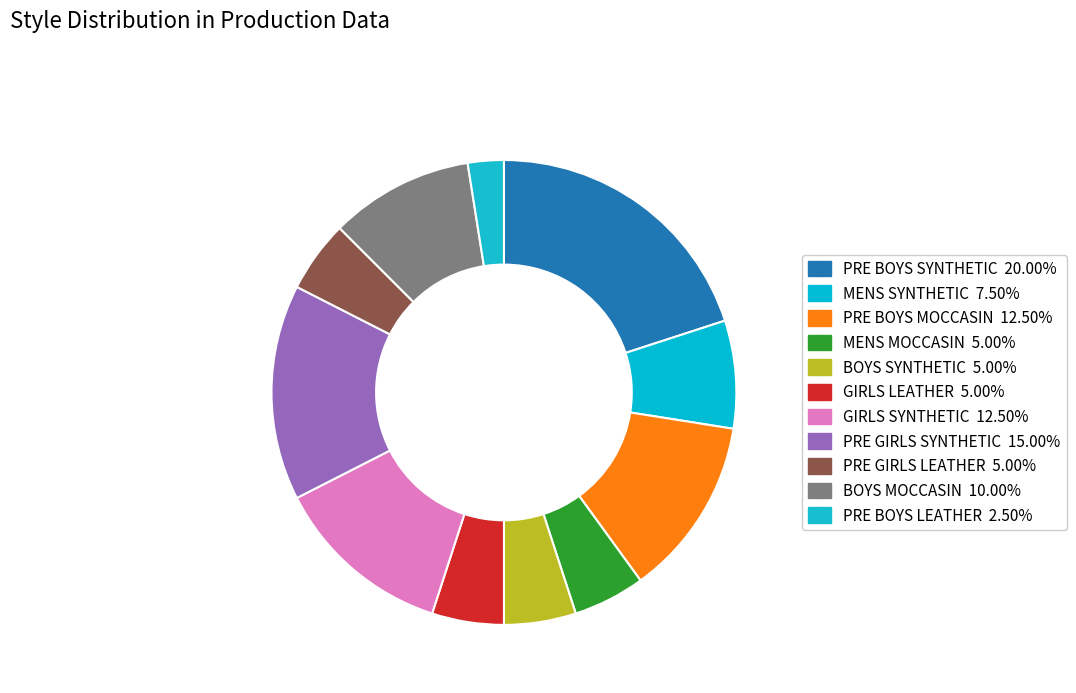

What percentage is NOT represented by MENS MOCCASIN?

95.0%